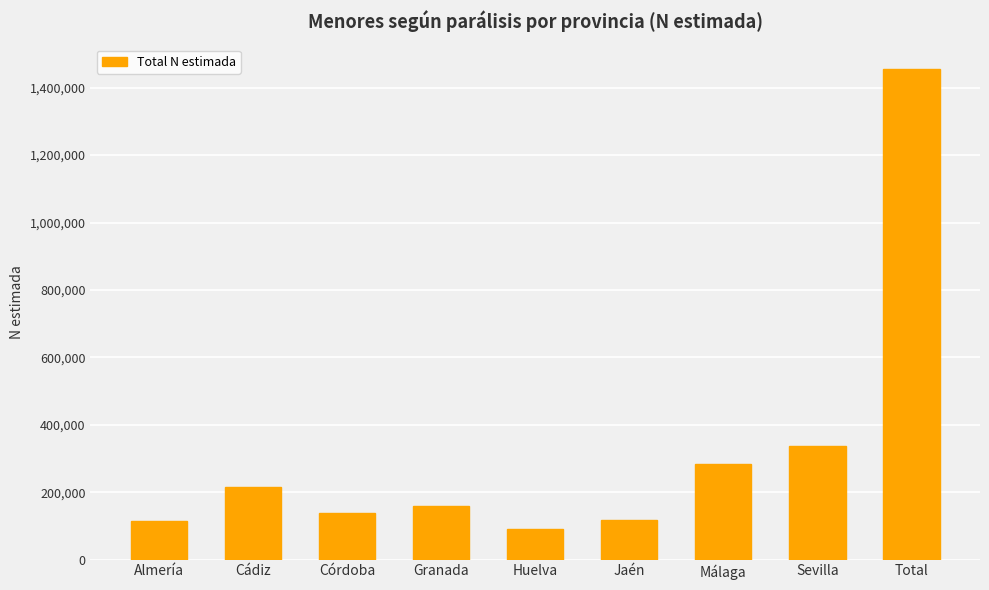

Where does the data first go above 159995?

Cádiz